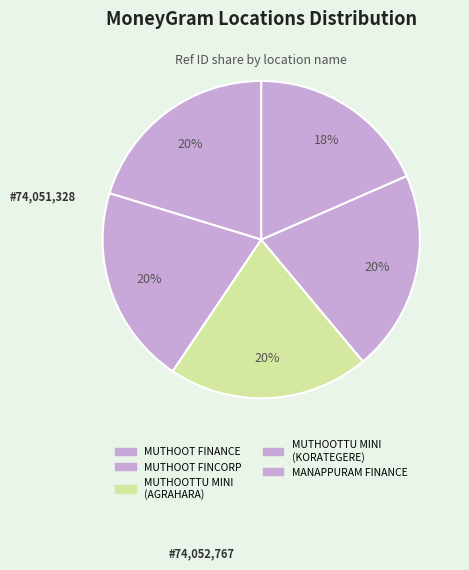

What is the largest slice in the pie chart?

MUTHOOTTU MINI FINANCIERS LTD - KORATEGERE